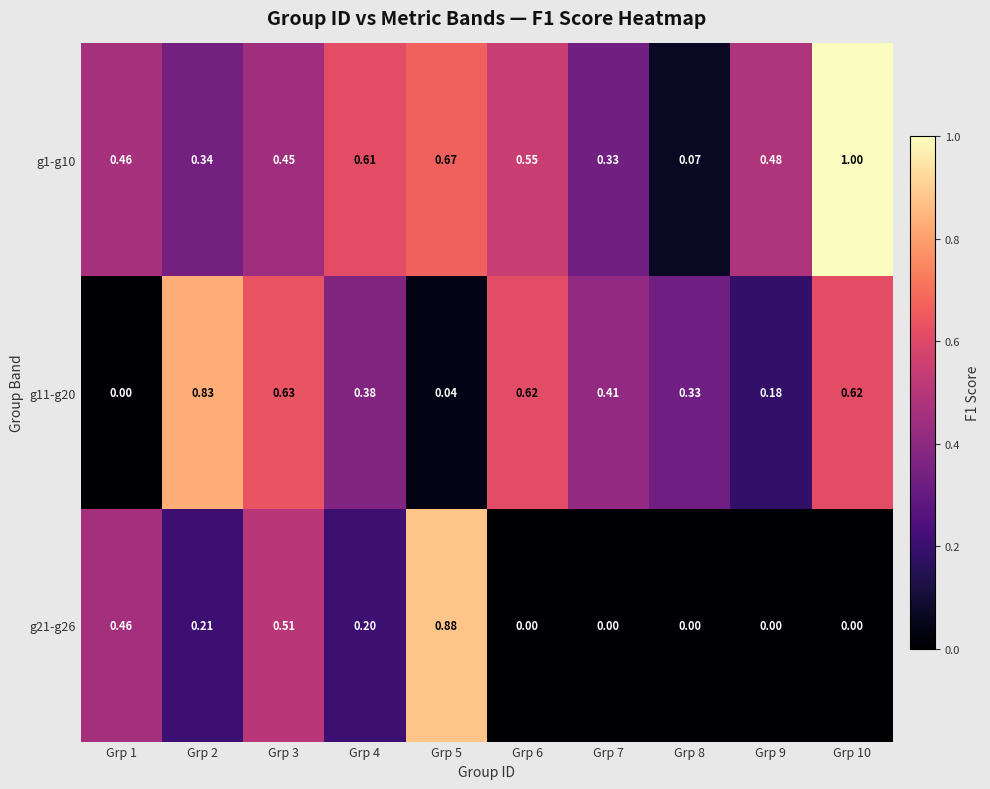

Count the number of data series in this chart.

3